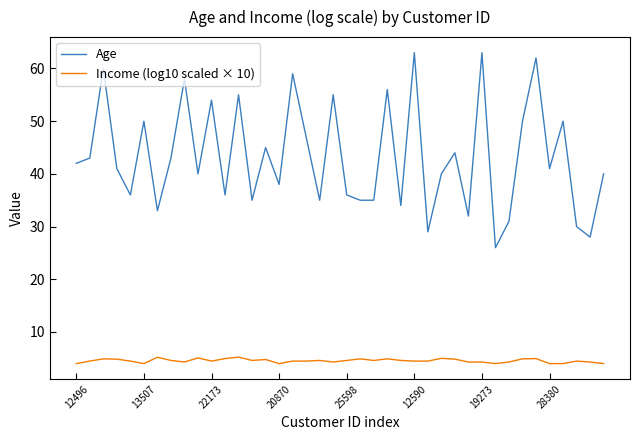

What is the difference between the maximum and minimum values in the Age series?

37.0